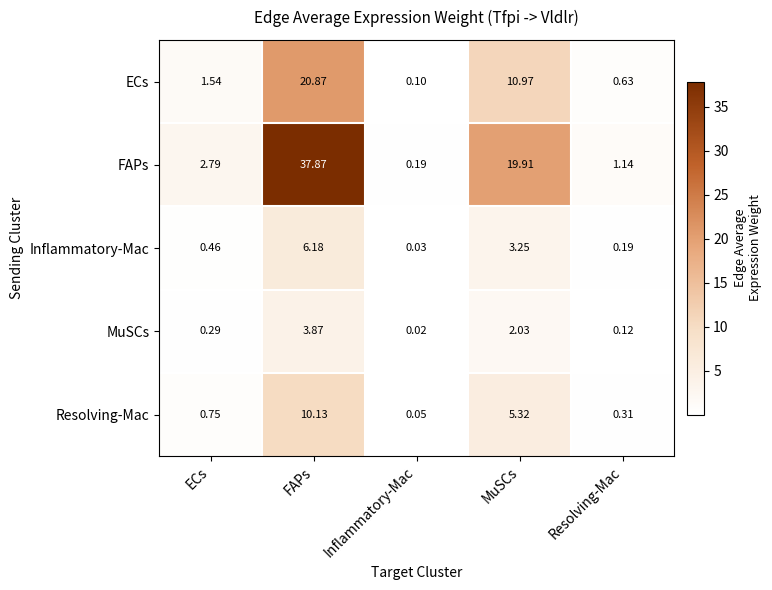

What is the total value across all series at ECs?

5.8